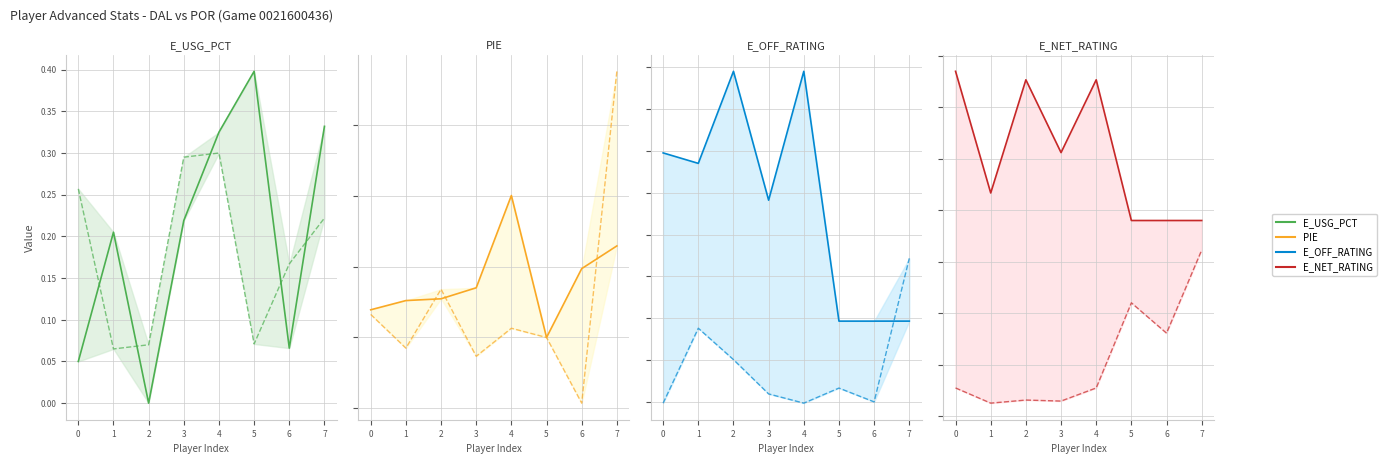

What is the difference between the maximum and second lowest values in the POR series?

58.7